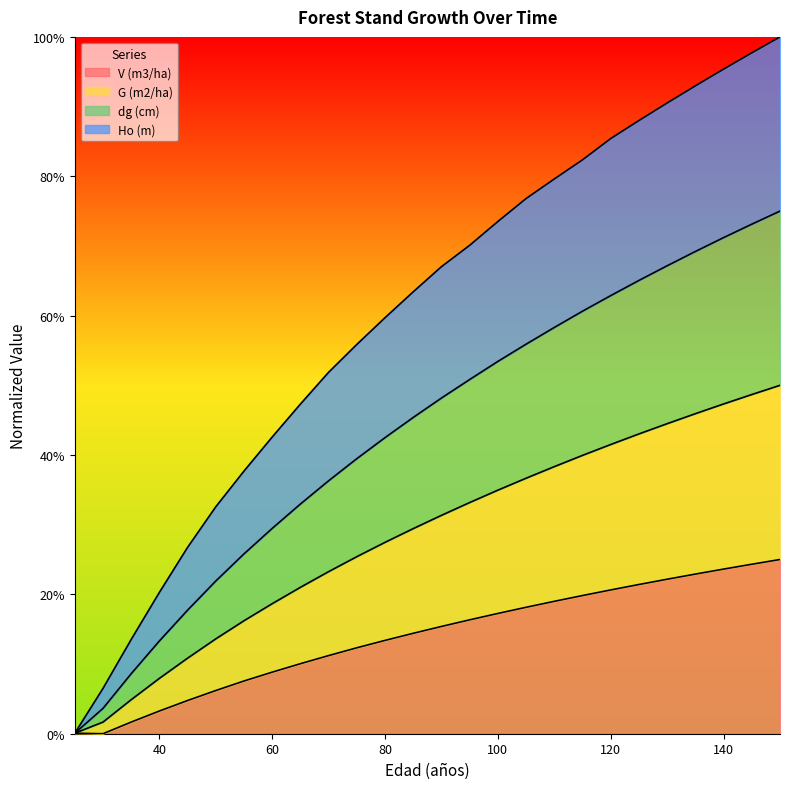

True or false: G (m2/ha) and Ho (m) cross at least once.

False